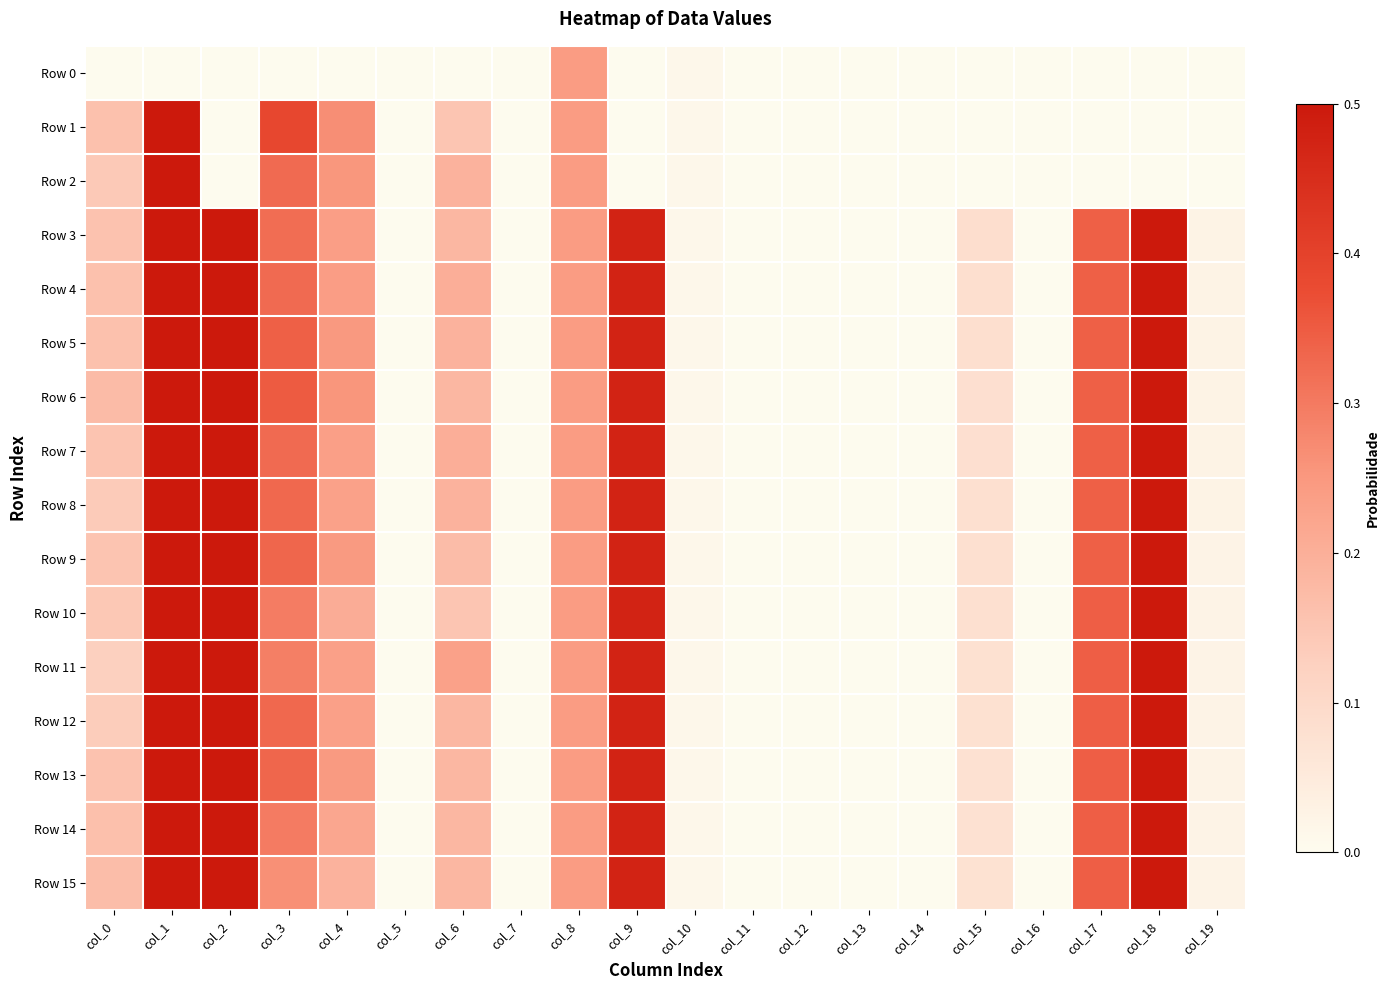

How many data points does each series have?

20